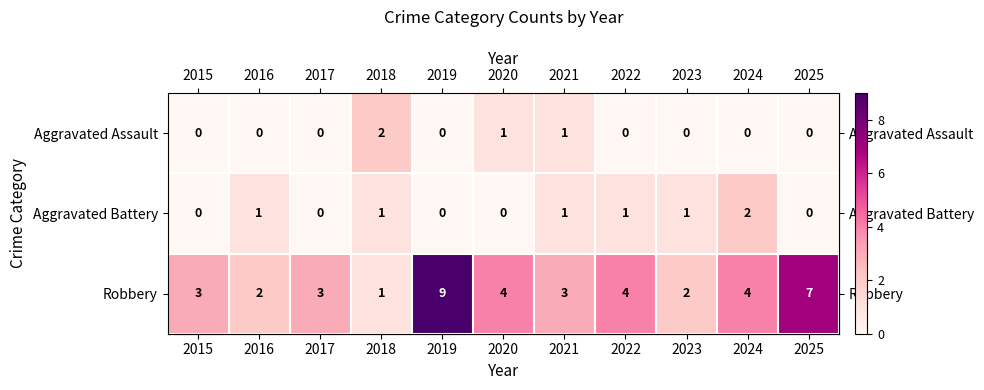

Between 2015 and 2024, which series saw the biggest shift?

Aggravated Battery